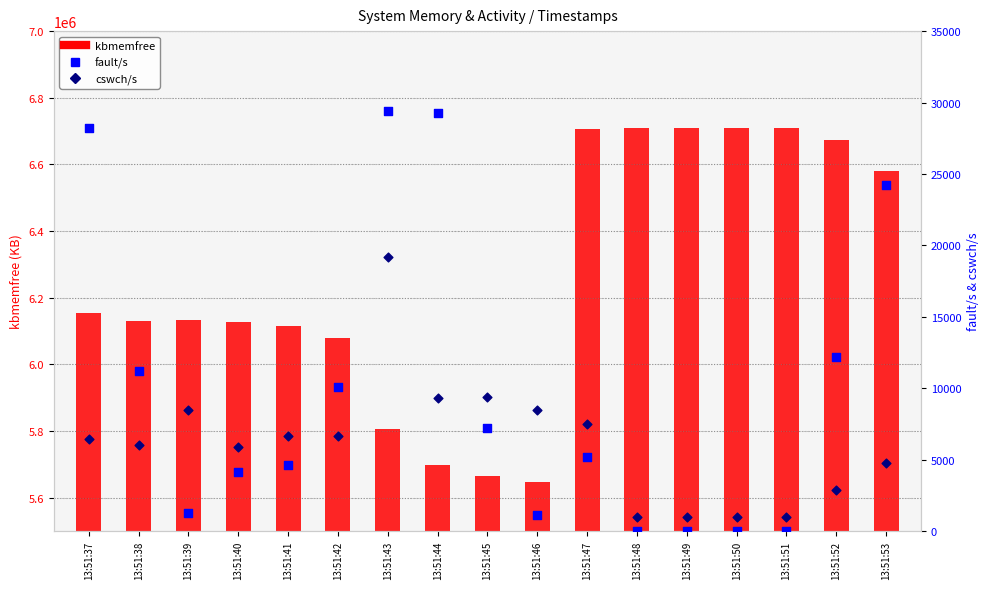

Which series has the largest Y range (max minus min)?

kbmemfree